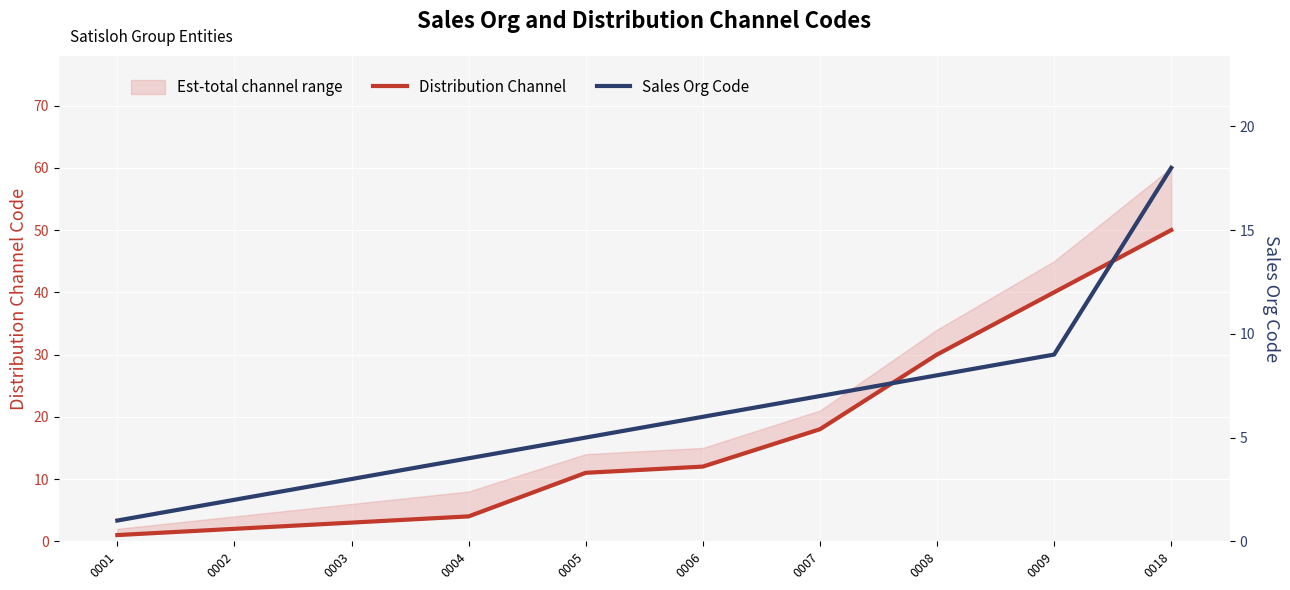

What is the smallest value displayed?

1